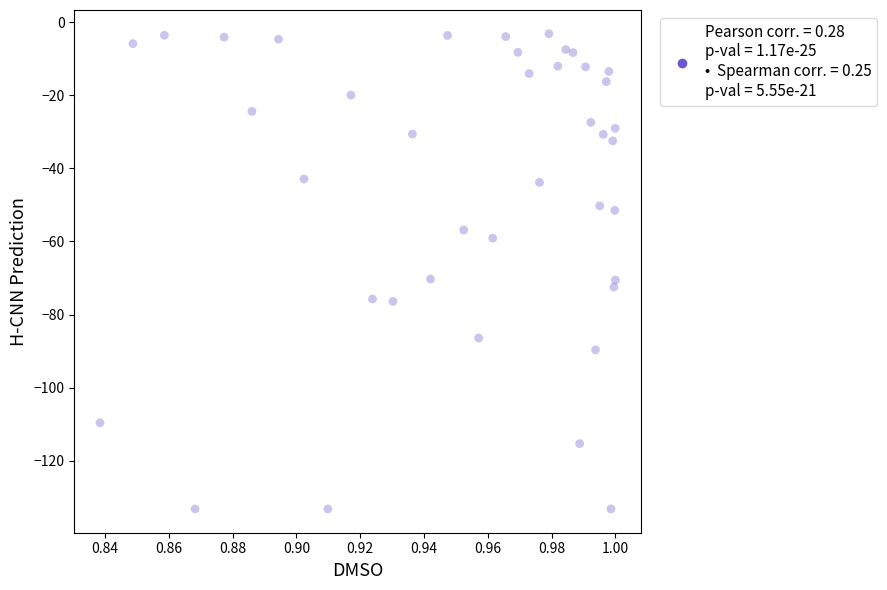

What is the range of Y values (max minus min)?

130.1